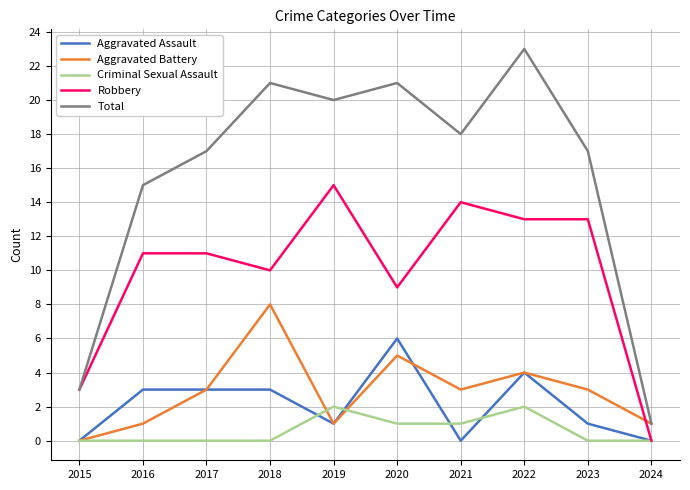

True or false: Criminal Sexual Assault has more than 1 points higher than both neighbors.

True